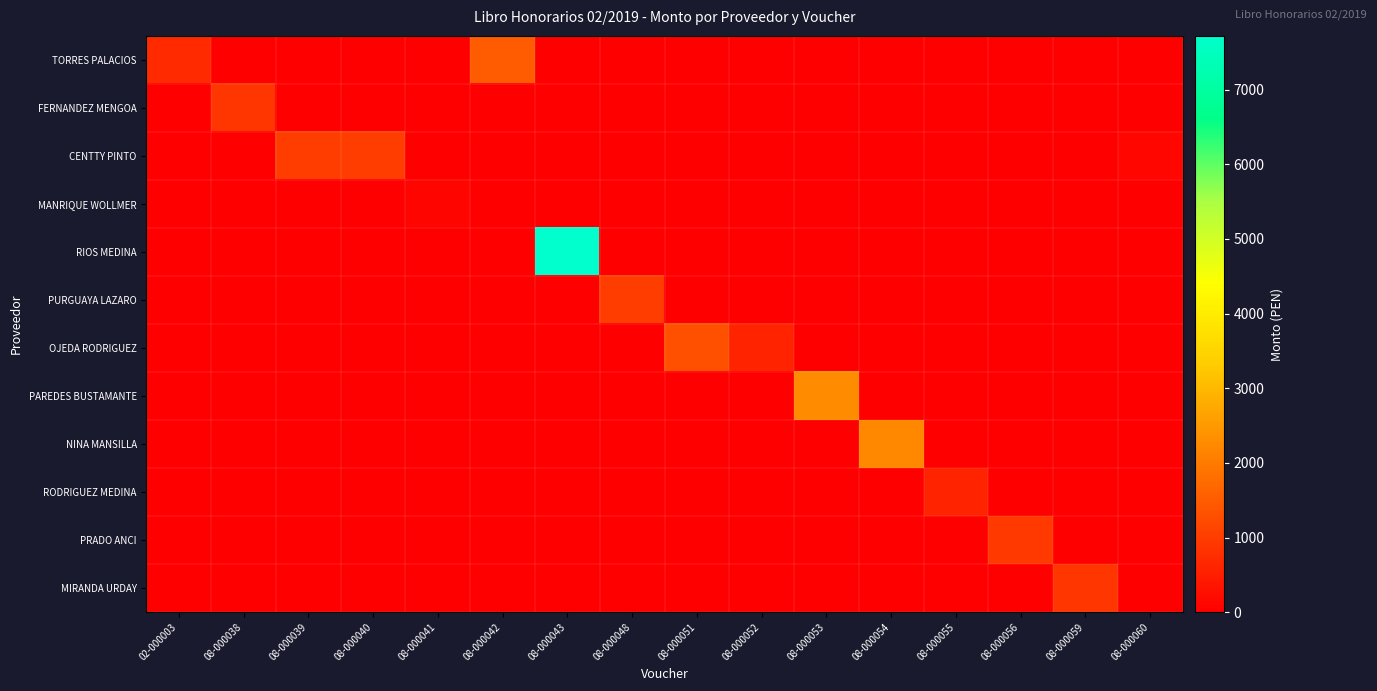

Reading left to right, extract all data points from this chart.

TORRES PALACIOS: 02-000003=700.0	08-000038=0.0	08-000039=0.0	08-000040=0.0	08-000041=0.0	08-000042=1500.0	08-000043=0.0	08-000048=0.0	08-000051=0.0	08-000052=0.0	08-000053=0.0	08-000054=0.0	08-000055=0.0	08-000056=0.0	08-000059=0.0	08-000060=0.0
FERNANDEZ MENGOA: 02-000003=0.0	08-000038=900.0	08-000039=0.0	08-000040=0.0	08-000041=0.0	08-000042=0.0	08-000043=0.0	08-000048=0.0	08-000051=0.0	08-000052=0.0	08-000053=0.0	08-000054=0.0	08-000055=0.0	08-000056=0.0	08-000059=0.0	08-000060=0.0
CENTTY PINTO: 02-000003=0.0	08-000038=0.0	08-000039=1000.0	08-000040=1000.0	08-000041=0.0	08-000042=0.0	08-000043=0.0	08-000048=0.0	08-000051=0.0	08-000052=0.0	08-000053=0.0	08-000054=0.0	08-000055=0.0	08-000056=0.0	08-000059=0.0	08-000060=131.0
MANRIQUE WOLLMER: 02-000003=0.0	08-000038=0.0	08-000039=0.0	08-000040=0.0	08-000041=116.0	08-000042=0.0	08-000043=0.0	08-000048=0.0	08-000051=0.0	08-000052=0.0	08-000053=0.0	08-000054=0.0	08-000055=0.0	08-000056=0.0	08-000059=0.0	08-000060=0.0
RIOS MEDINA: 02-000003=0.0	08-000038=0.0	08-000039=0.0	08-000040=0.0	08-000041=0.0	08-000042=0.0	08-000043=7720.0	08-000048=0.0	08-000051=0.0	08-000052=0.0	08-000053=0.0	08-000054=0.0	08-000055=0.0	08-000056=0.0	08-000059=0.0	08-000060=0.0
PURGUAYA LAZARO: 02-000003=0.0	08-000038=0.0	08-000039=0.0	08-000040=0.0	08-000041=0.0	08-000042=0.0	08-000043=0.0	08-000048=1000.0	08-000051=0.0	08-000052=0.0	08-000053=0.0	08-000054=0.0	08-000055=0.0	08-000056=0.0	08-000059=0.0	08-000060=0.0
OJEDA RODRIGUEZ: 02-000003=0.0	08-000038=0.0	08-000039=0.0	08-000040=0.0	08-000041=0.0	08-000042=0.0	08-000043=0.0	08-000048=0.0	08-000051=1300.0	08-000052=600.0	08-000053=0.0	08-000054=0.0	08-000055=0.0	08-000056=0.0	08-000059=0.0	08-000060=0.0
PAREDES BUSTAMANTE: 02-000003=0.0	08-000038=0.0	08-000039=0.0	08-000040=0.0	08-000041=0.0	08-000042=0.0	08-000043=0.0	08-000048=0.0	08-000051=0.0	08-000052=0.0	08-000053=2282.2	08-000054=0.0	08-000055=0.0	08-000056=0.0	08-000059=0.0	08-000060=0.0
NINA MANSILLA: 02-000003=0.0	08-000038=0.0	08-000039=0.0	08-000040=0.0	08-000041=0.0	08-000042=0.0	08-000043=0.0	08-000048=0.0	08-000051=0.0	08-000052=0.0	08-000053=0.0	08-000054=2218.0	08-000055=0.0	08-000056=0.0	08-000059=0.0	08-000060=0.0
RODRIGUEZ MEDINA: 02-000003=0.0	08-000038=0.0	08-000039=0.0	08-000040=0.0	08-000041=0.0	08-000042=0.0	08-000043=0.0	08-000048=0.0	08-000051=0.0	08-000052=0.0	08-000053=0.0	08-000054=0.0	08-000055=580.0	08-000056=0.0	08-000059=0.0	08-000060=0.0
PRADO ANCI: 02-000003=0.0	08-000038=0.0	08-000039=0.0	08-000040=0.0	08-000041=0.0	08-000042=0.0	08-000043=0.0	08-000048=0.0	08-000051=0.0	08-000052=0.0	08-000053=0.0	08-000054=0.0	08-000055=0.0	08-000056=935.0	08-000059=0.0	08-000060=0.0
MIRANDA URDAY: 02-000003=0.0	08-000038=0.0	08-000039=0.0	08-000040=0.0	08-000041=0.0	08-000042=0.0	08-000043=0.0	08-000048=0.0	08-000051=0.0	08-000052=0.0	08-000053=0.0	08-000054=0.0	08-000055=0.0	08-000056=0.0	08-000059=900.0	08-000060=0.0